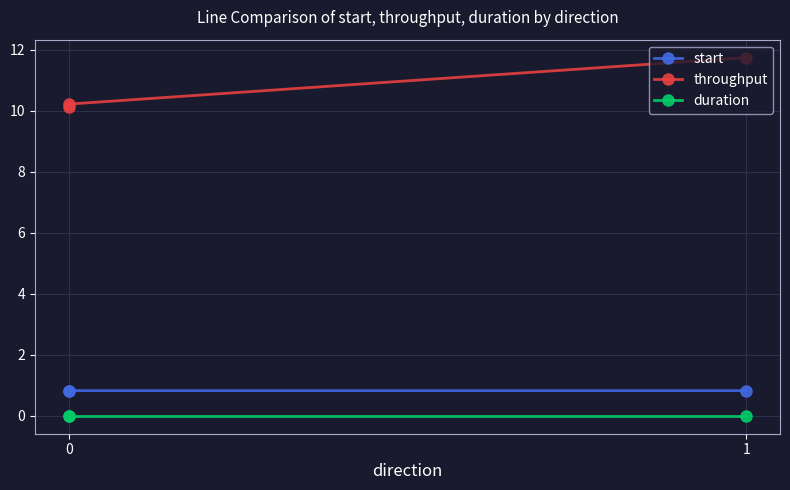

Between 0 and 2, which series saw the biggest shift?

throughput